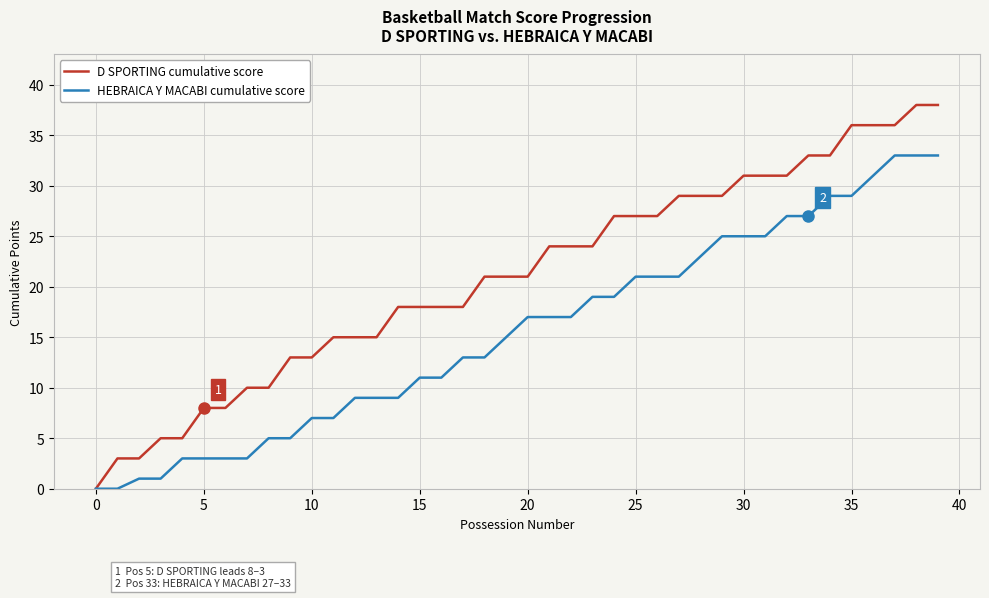

Rank the series by their average value, from lowest to highest.

HEBRAICA Y MACABI cumulative score, D SPORTING cumulative score